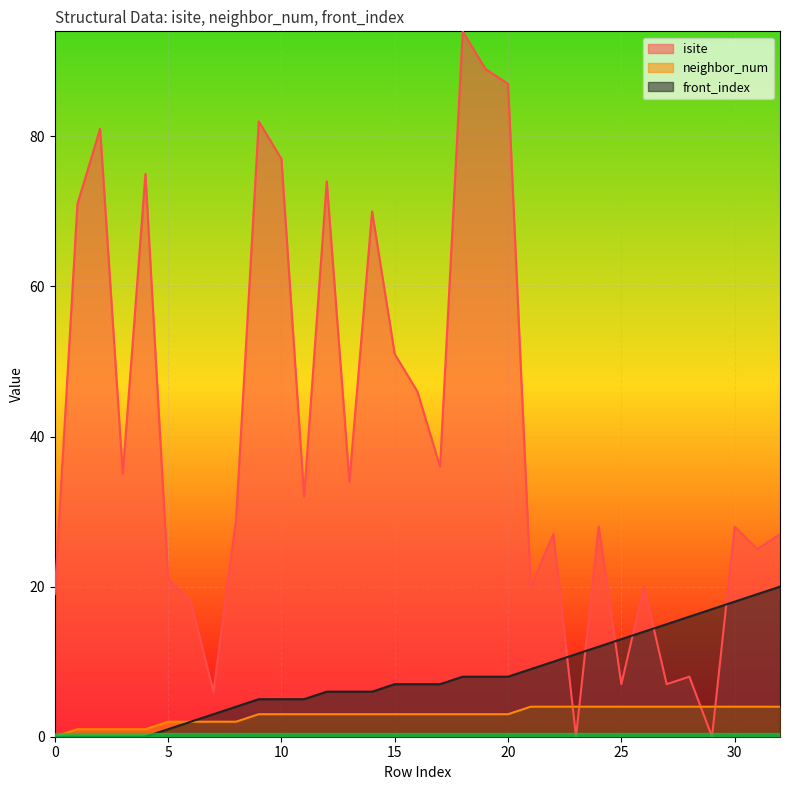

How many lines are shown in the chart?

3